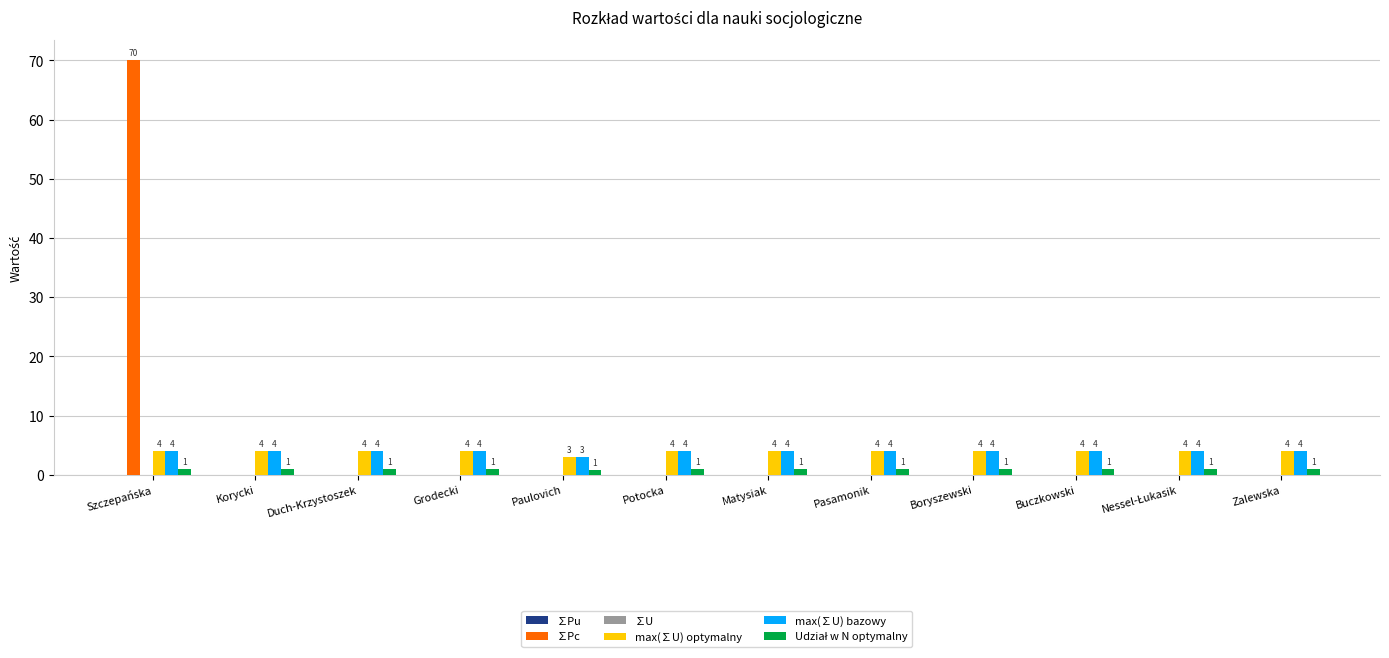

What is the total value across all series at Boryszewski?

9.0